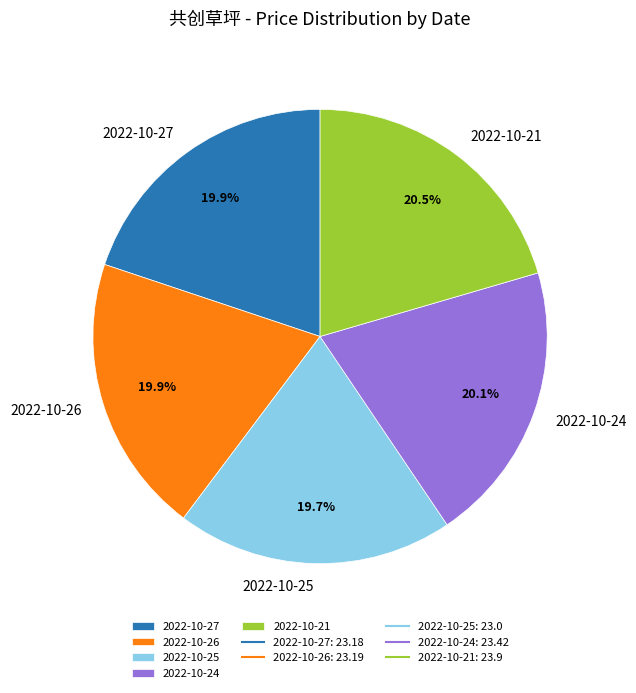

To the nearest percent, what portion does 2022-10-24 represent?

20%